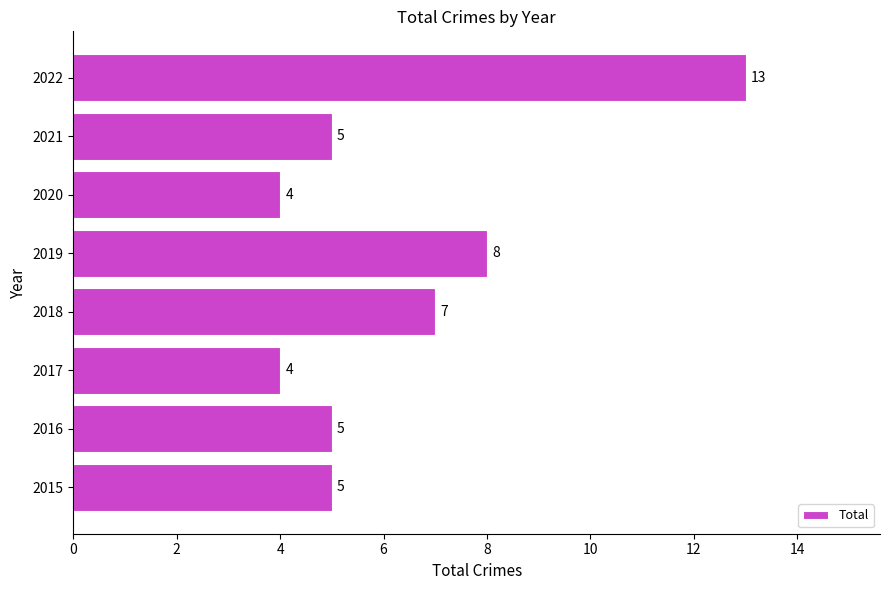

Are the bars horizontal?

Yes